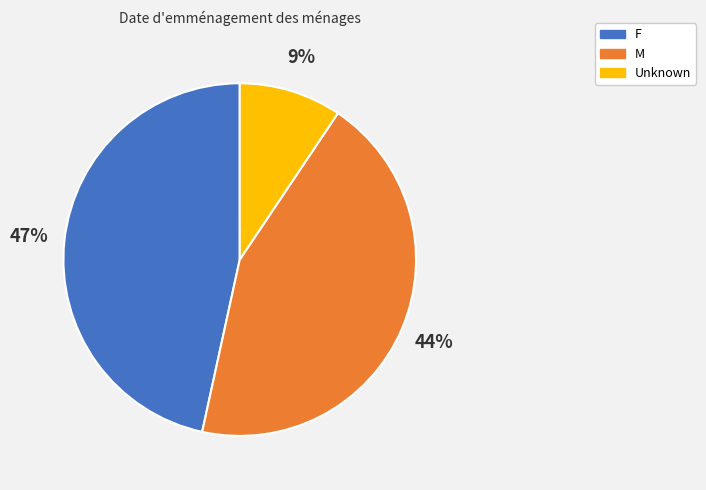

How many slices are in this pie chart?

3